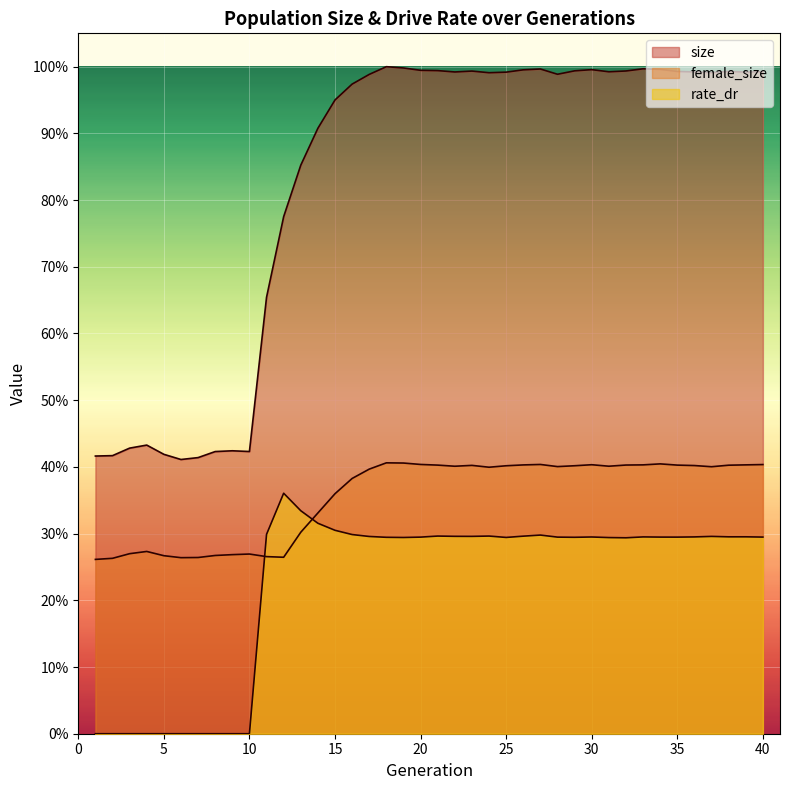

How many lines are shown in the chart?

3